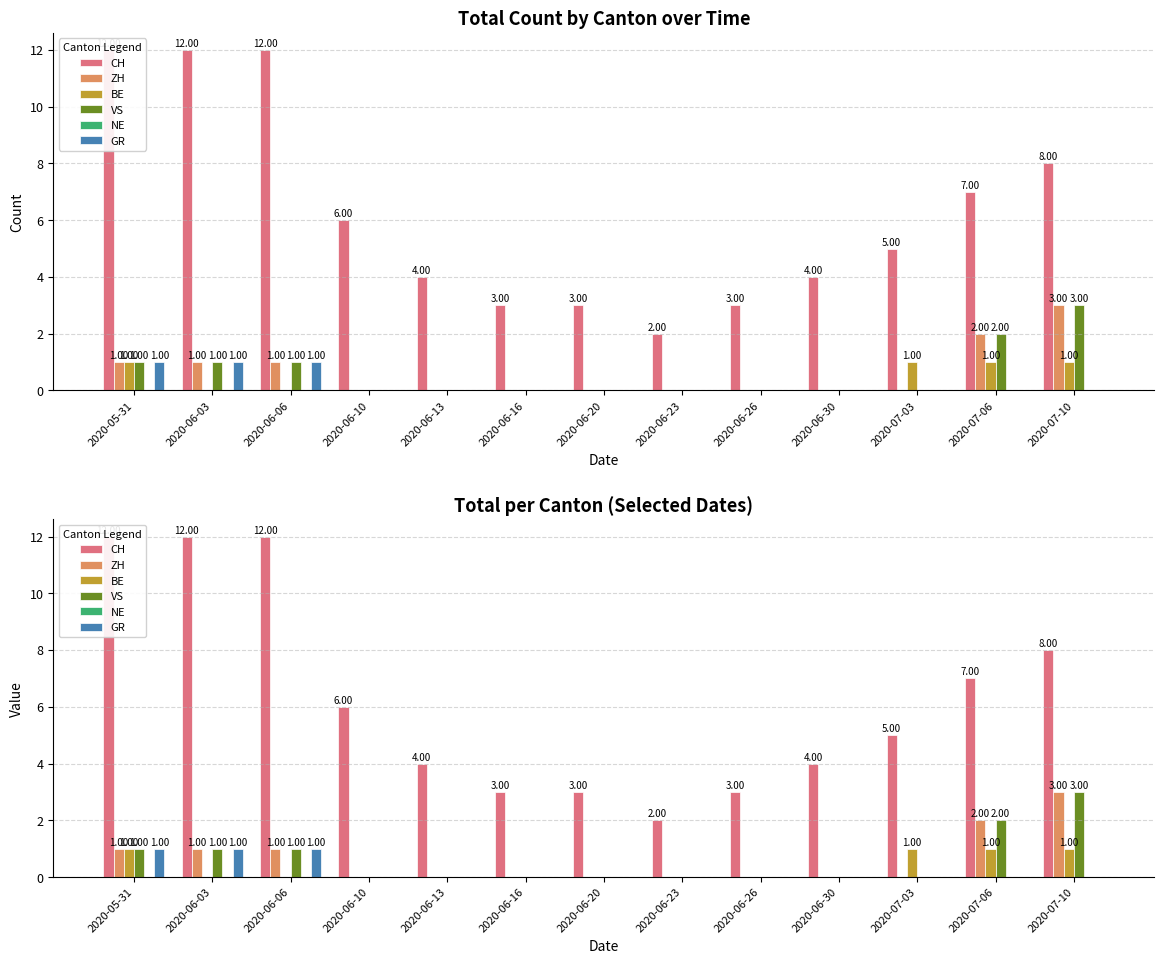

Which category has the highest value across all series?

2020-05-31